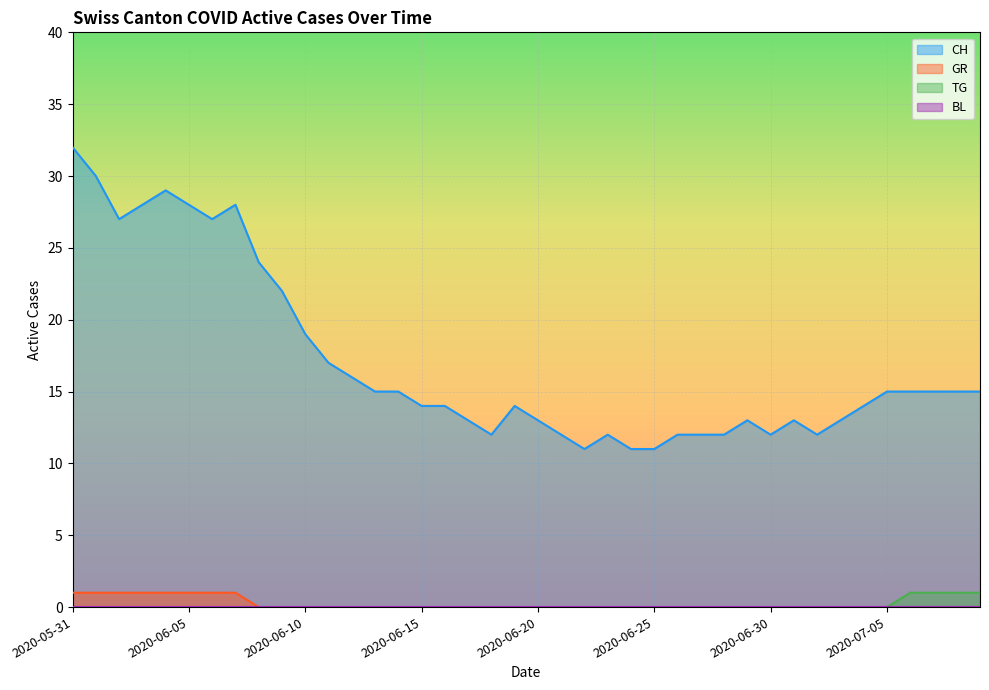

Where is GR nearest to the value 0?

2020-06-08